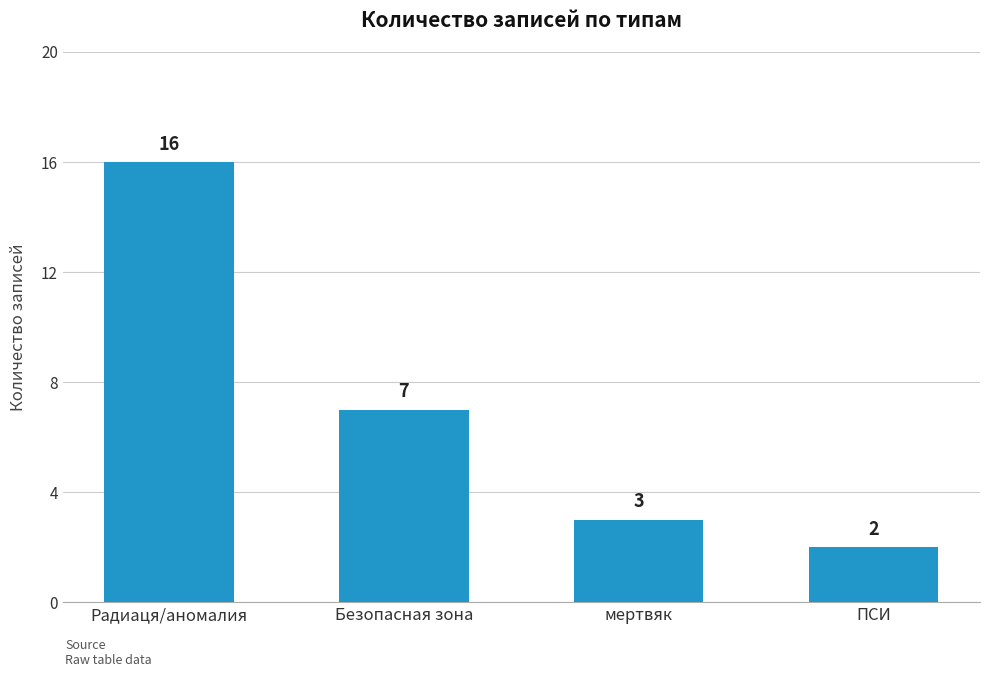

List the labels in order of value, largest first.

Радиаця/аномалия, Безопасная зона, мертвяк, ПСИ